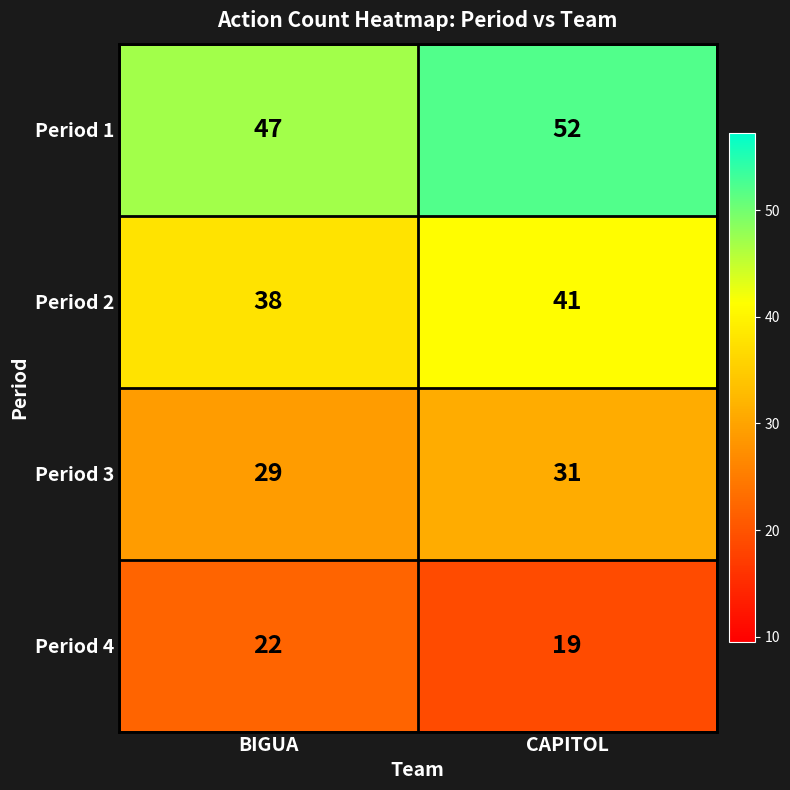

List the series in order of their overall mean, lowest first.

Period 4, Period 3, Period 2, Period 1